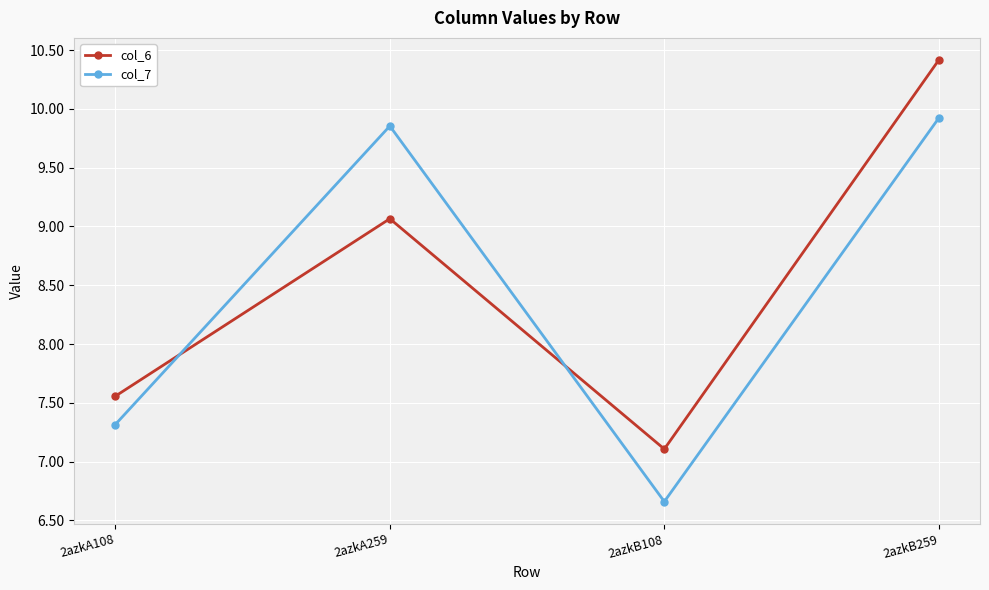

Which category has the highest value in the col_7 series?

2azkB259